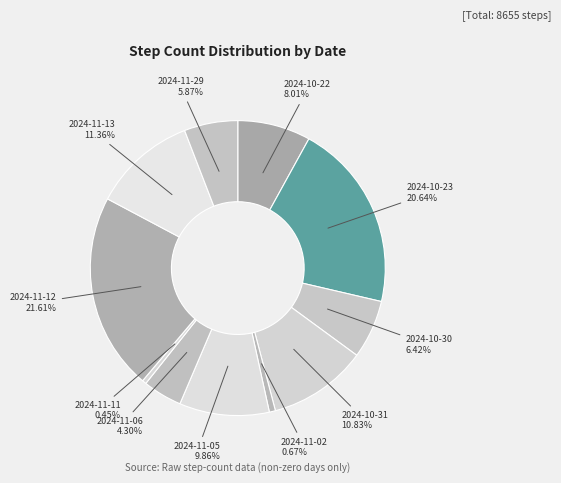

How many segments does this pie chart have?

11